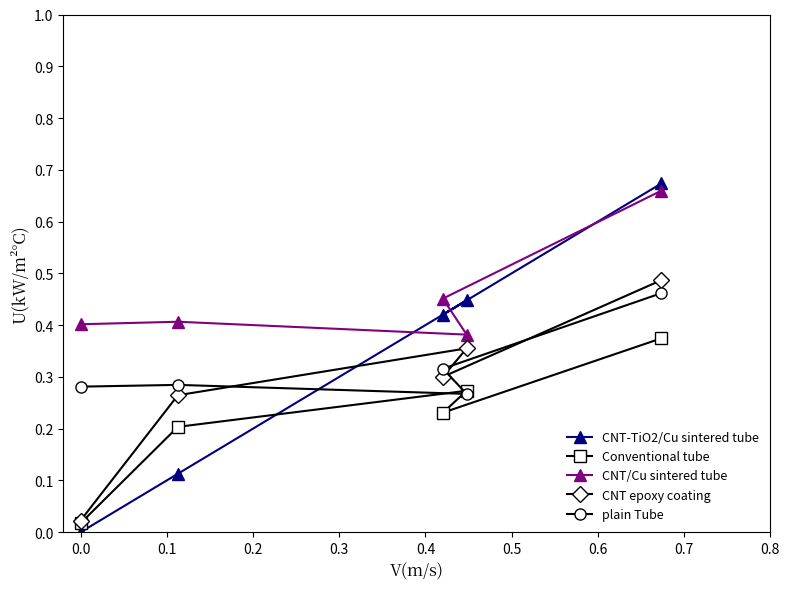

Which series has the widest spread of values?

CNT-TiO2/Cu sintered tube